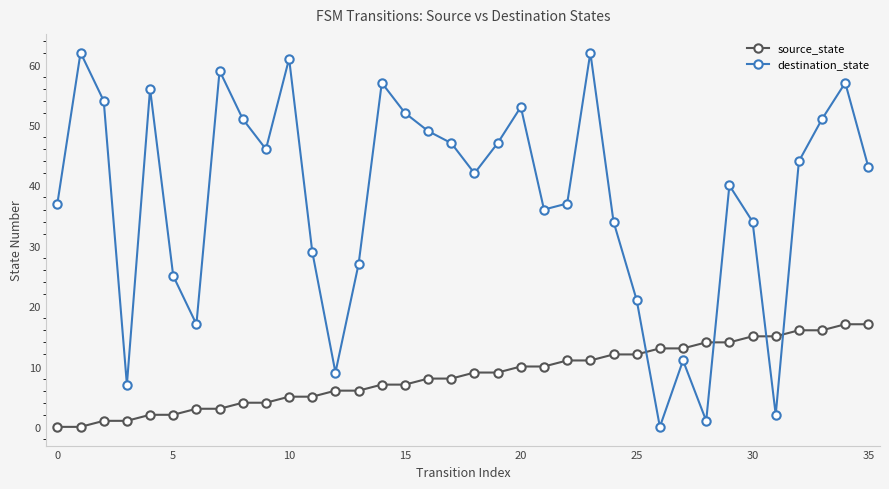

Which series has the widest spread of values?

destination_state